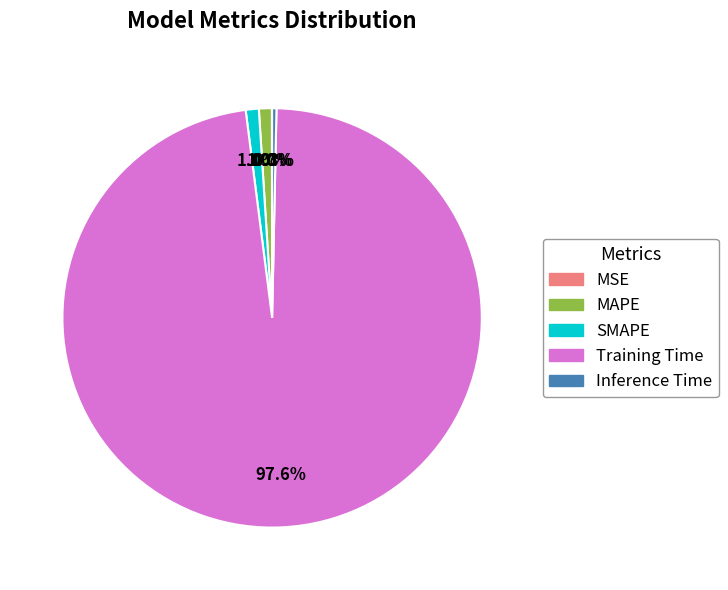

What is the largest slice in the pie chart?

Training Time